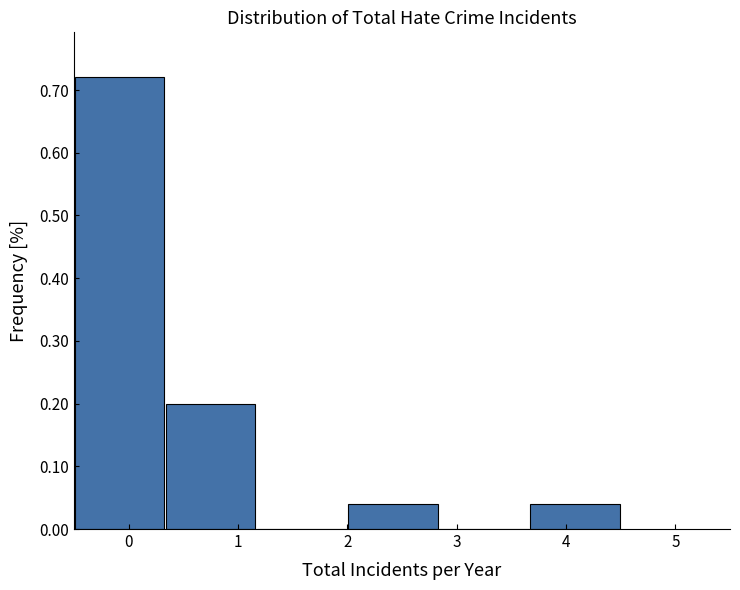

Reading left to right, transcribe this chart: for each bar, give the range it covers on the x-axis and its height. Neither the bar edges nor the heights are printed on the chart, so give them approximately, as read against the axes.

-0.5 to 0.3: 0.72
0.3 to 1.2: 0.20
1.2 to 2.0: 0
2.0 to 2.8: 0.04
2.8 to 3.7: 0
3.7 to 4.5: 0.04